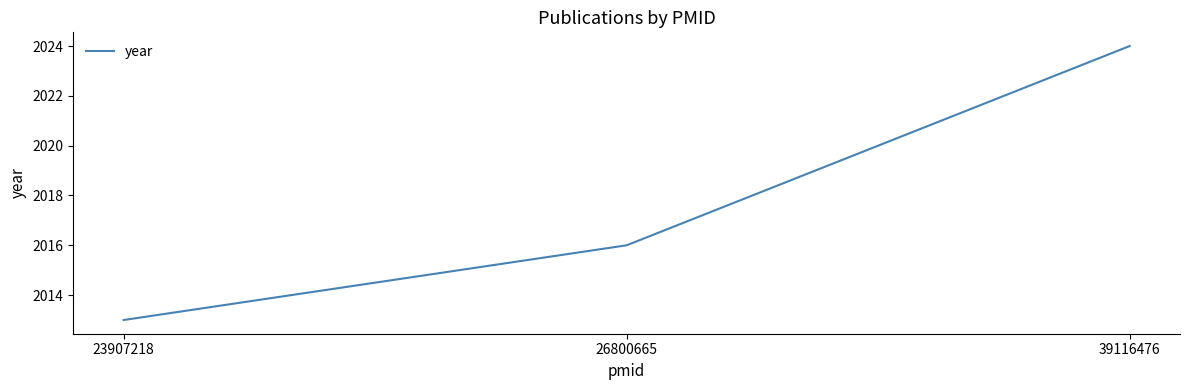

What is the average value?

2018